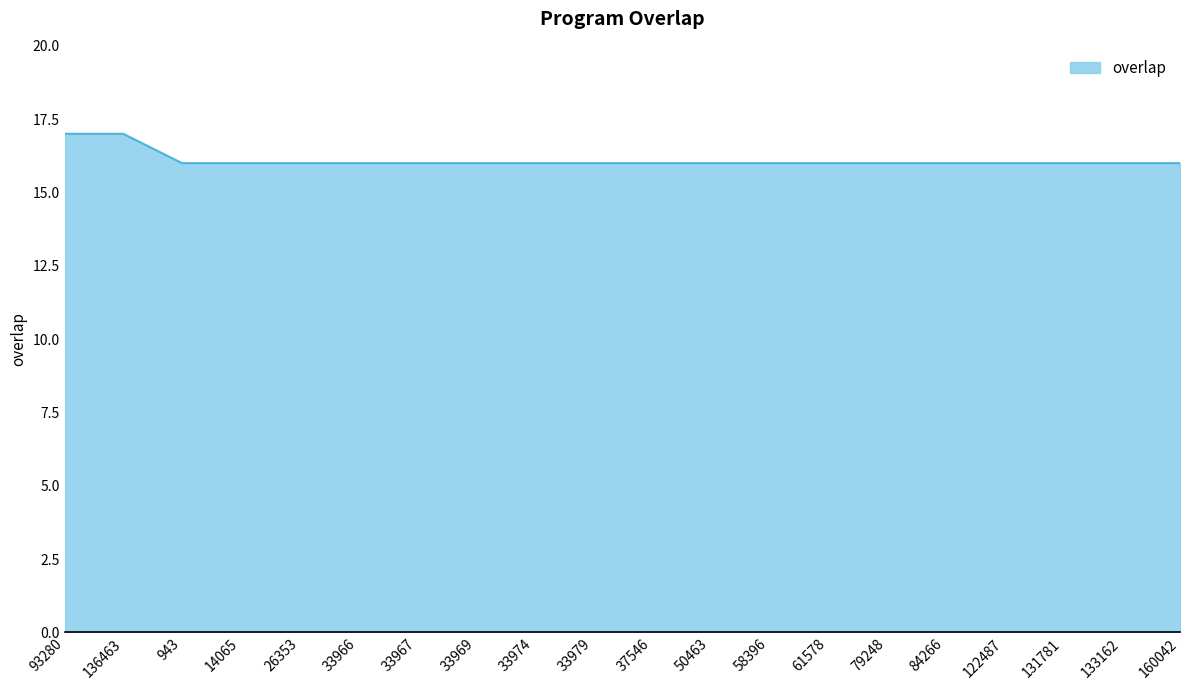

How many lines are shown in the chart?

1